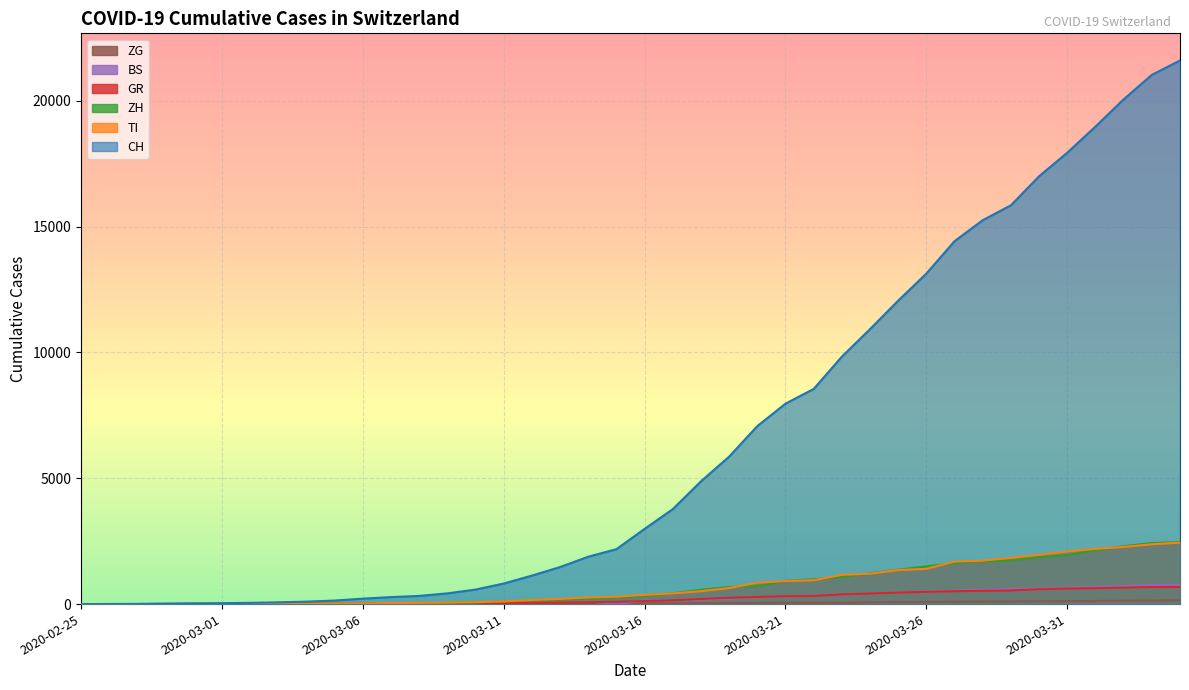

The value of TI at 2020-04-03 is 3589. True or false?

False